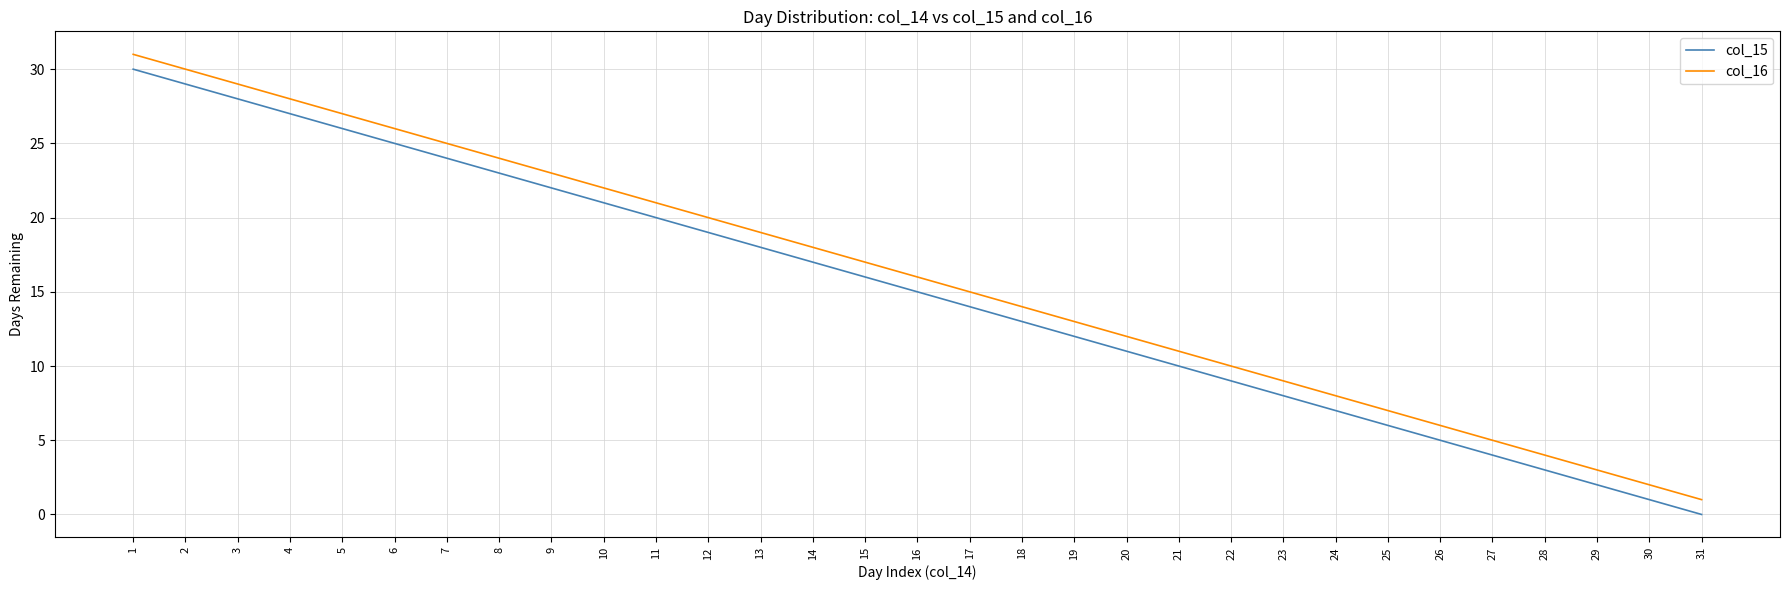

True or false: col_16 and col_15 cross at least once.

False